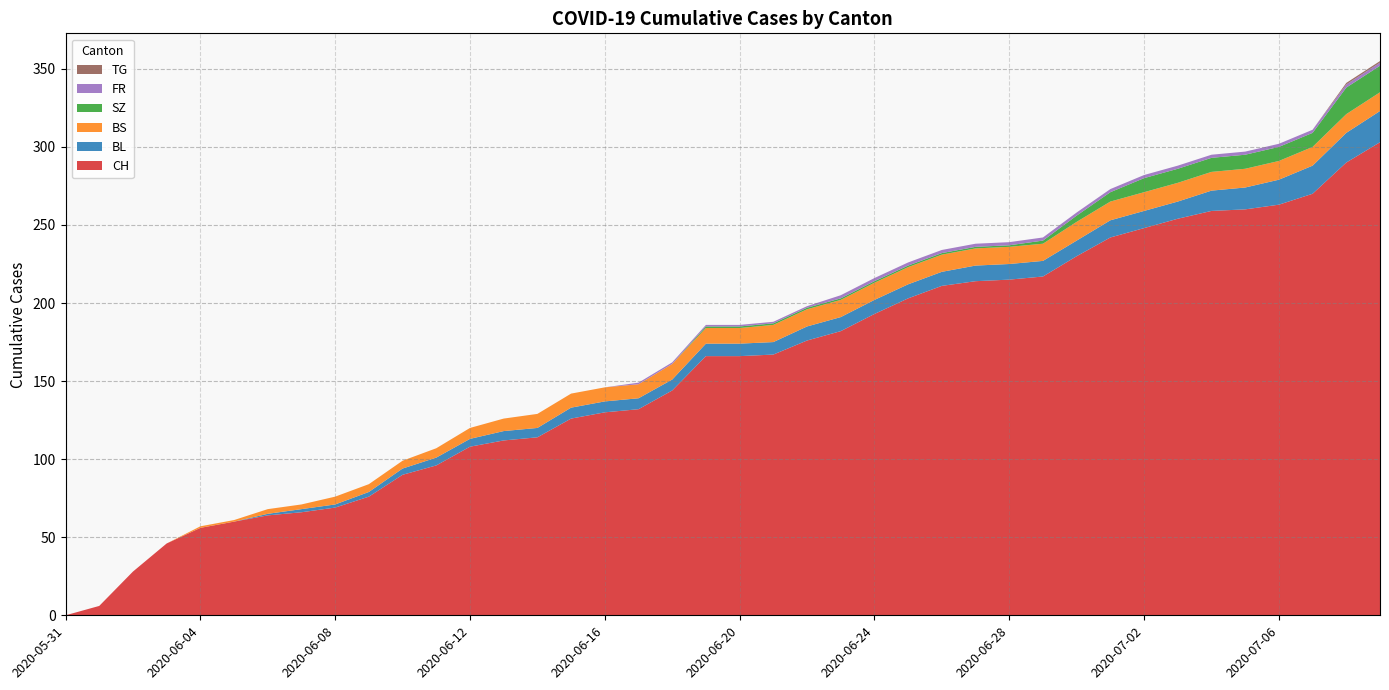

Reading right to left, transcribe all the data shown in this chart.

CH: 303	290	270	263	260	259	254	248	242	230	217	215	214	211	203	193	182	176	167	166	166	144	132	130	126	114	112	108	96	90	76	69	66	64	60	56	46	28	6	0
BL: 20	19	18	16	14	13	11	11	11	10	10	10	10	9	9	9	9	9	8	8	8	7	7	7	7	6	6	5	5	4	3	2	2	1	0	0	0	0	0	0
BS: 12	12	12	12	12	12	12	12	12	12	11	11	11	11	11	11	11	11	11	10	10	10	9	9	9	9	8	7	6	5	5	5	3	3	1	1	0	0	0	0
SZ: 17	17	9	9	9	9	9	9	6	4	2	1	1	1	1	1	1	1	1	1	1	0	0	0	0	0	0	0	0	0	0	0	0	0	0	0	0	0	0	0
FR: 2	2	2	2	2	2	2	2	2	2	2	2	2	2	2	2	2	1	1	1	1	1	1	0	0	0	0	0	0	0	0	0	0	0	0	0	0	0	0	0
TG: 1	1	0	0	0	0	0	0	0	0	0	0	0	0	0	0	0	0	0	0	0	0	0	0	0	0	0	0	0	0	0	0	0	0	0	0	0	0	0	0